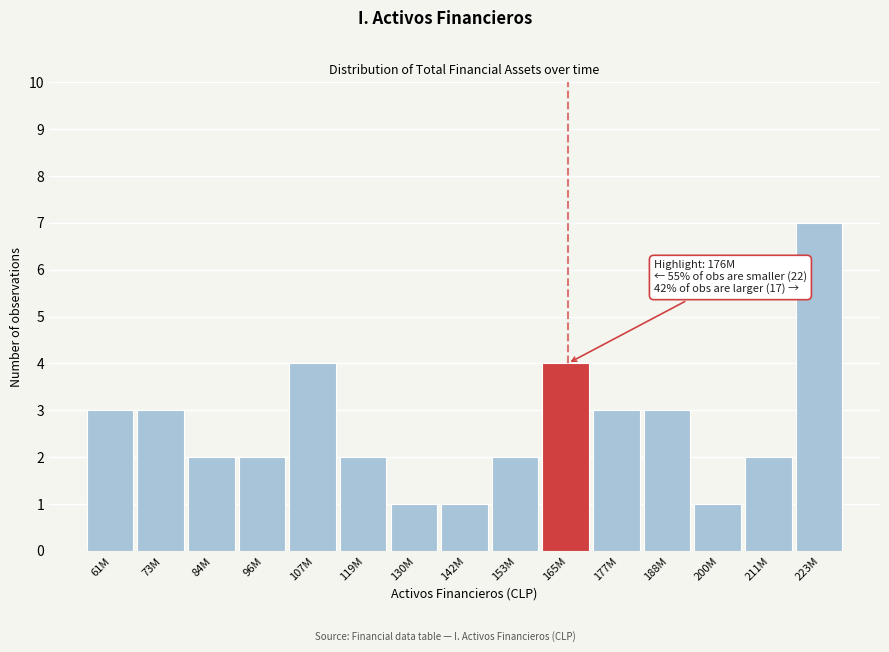

Reading left to right, what are all the values shown in this chart?

3	3	2	2	4	2	1	1	2	4	3	3	1	2	7